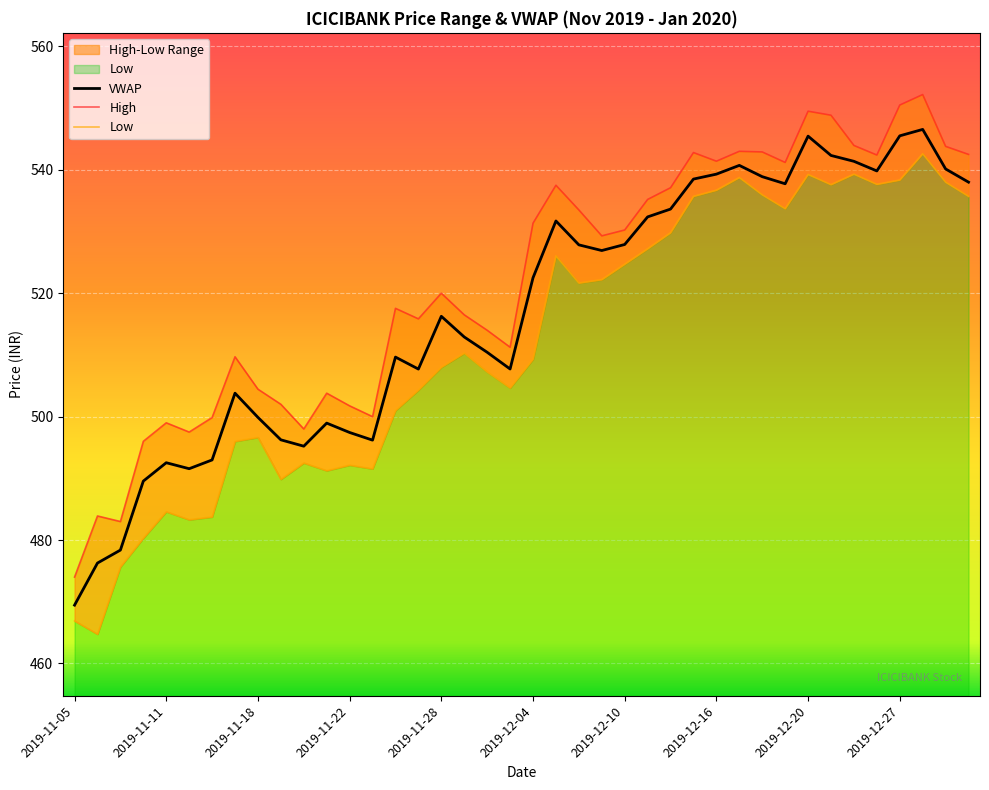

The VWAP series shows 516.3 at 2019-11-28. True or false?

True